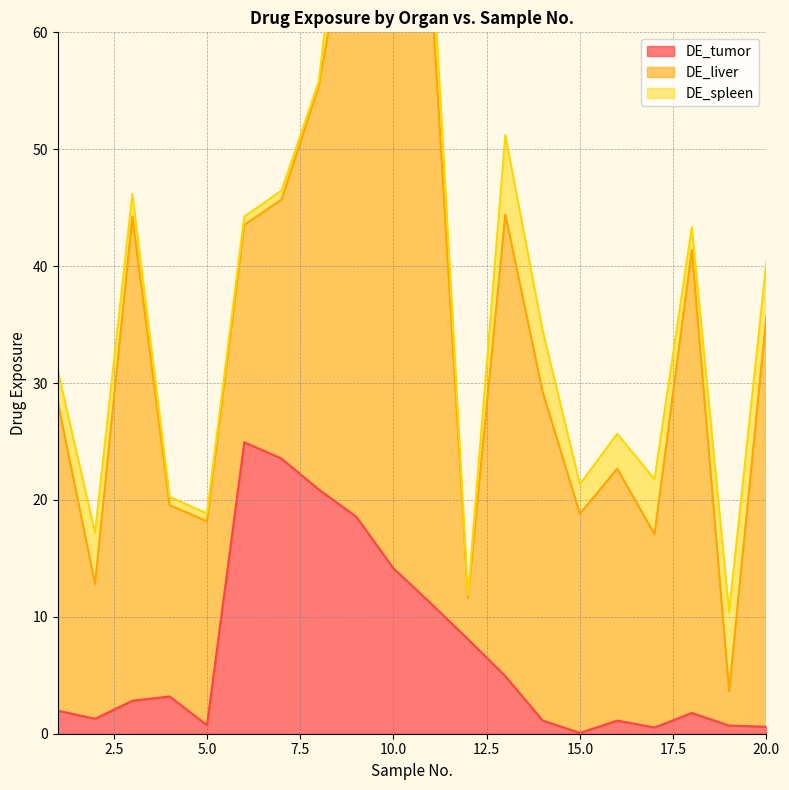

True or false: DE_spleen and DE_tumor cross at least once.

True